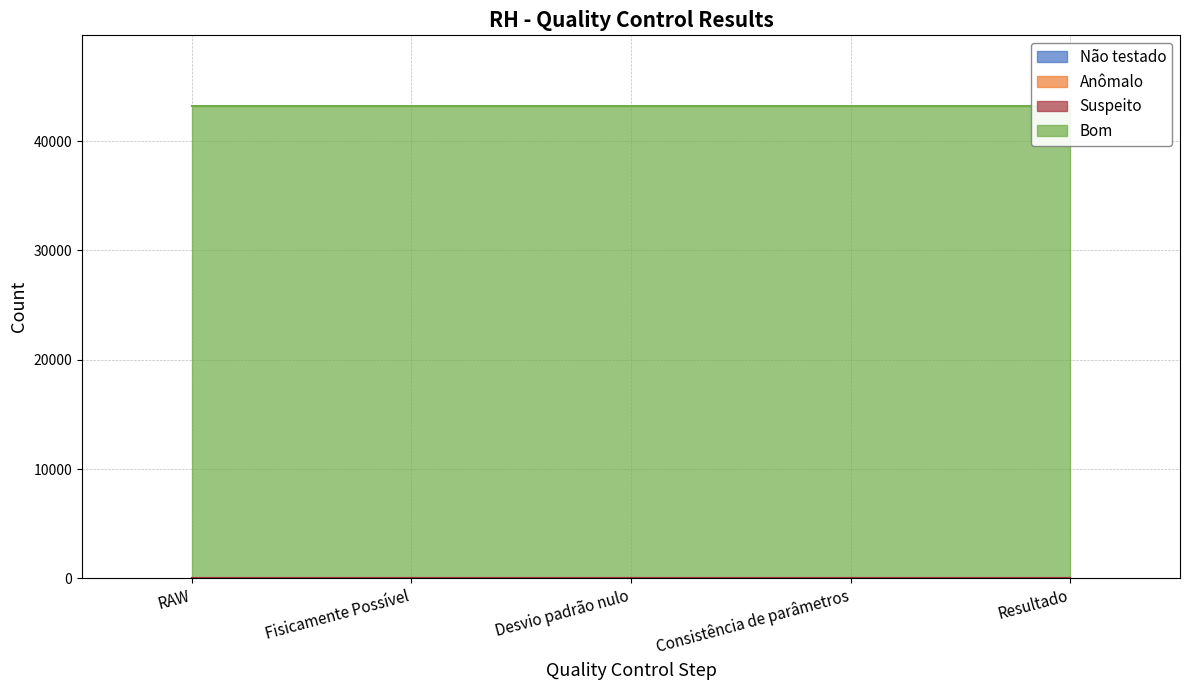

What is the label of the 1st point from the left?

RAW